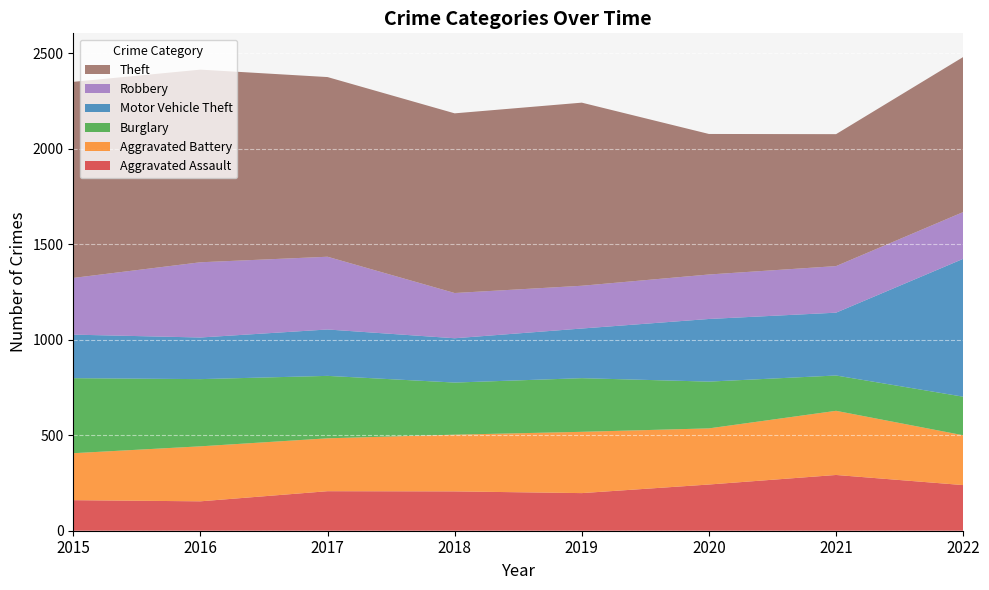

Reading left to right, extract all data points from this chart.

Aggravated Assault: 2015=160	2016=154	2017=207	2018=206	2019=197	2020=242	2021=292	2022=239
Aggravated Battery: 2015=246	2016=288	2017=277	2018=297	2019=321	2020=294	2021=336	2022=261
Burglary: 2015=393	2016=352	2017=327	2018=273	2019=281	2020=245	2021=185	2022=202
Motor Vehicle Theft: 2015=228	2016=218	2017=243	2018=232	2019=260	2020=328	2021=329	2022=722
Robbery: 2015=297	2016=394	2017=381	2018=237	2019=224	2020=233	2021=244	2022=245
Theft: 2015=1027	2016=1009	2017=941	2018=941	2019=959	2020=736	2021=691	2022=812